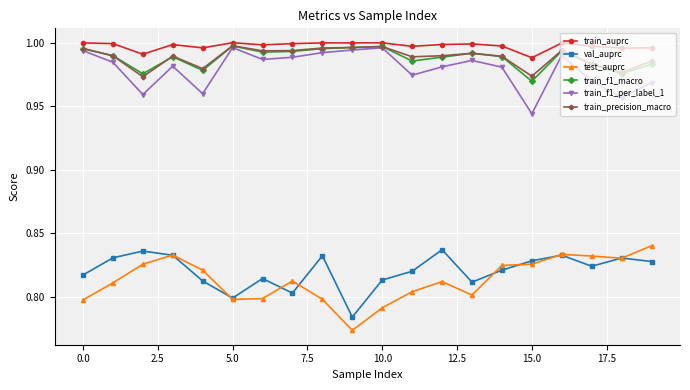

How many series are shown in this chart?

6